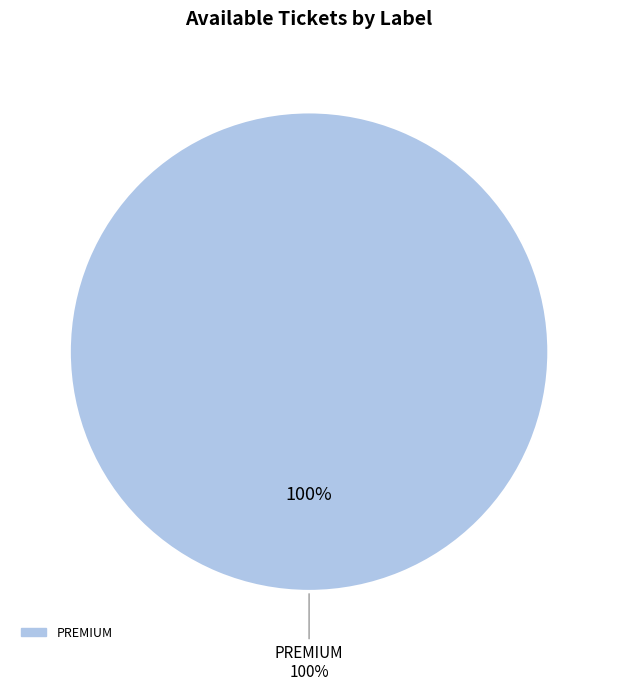

True or false: NON PREMIUM accounts for 0% of the total.

True